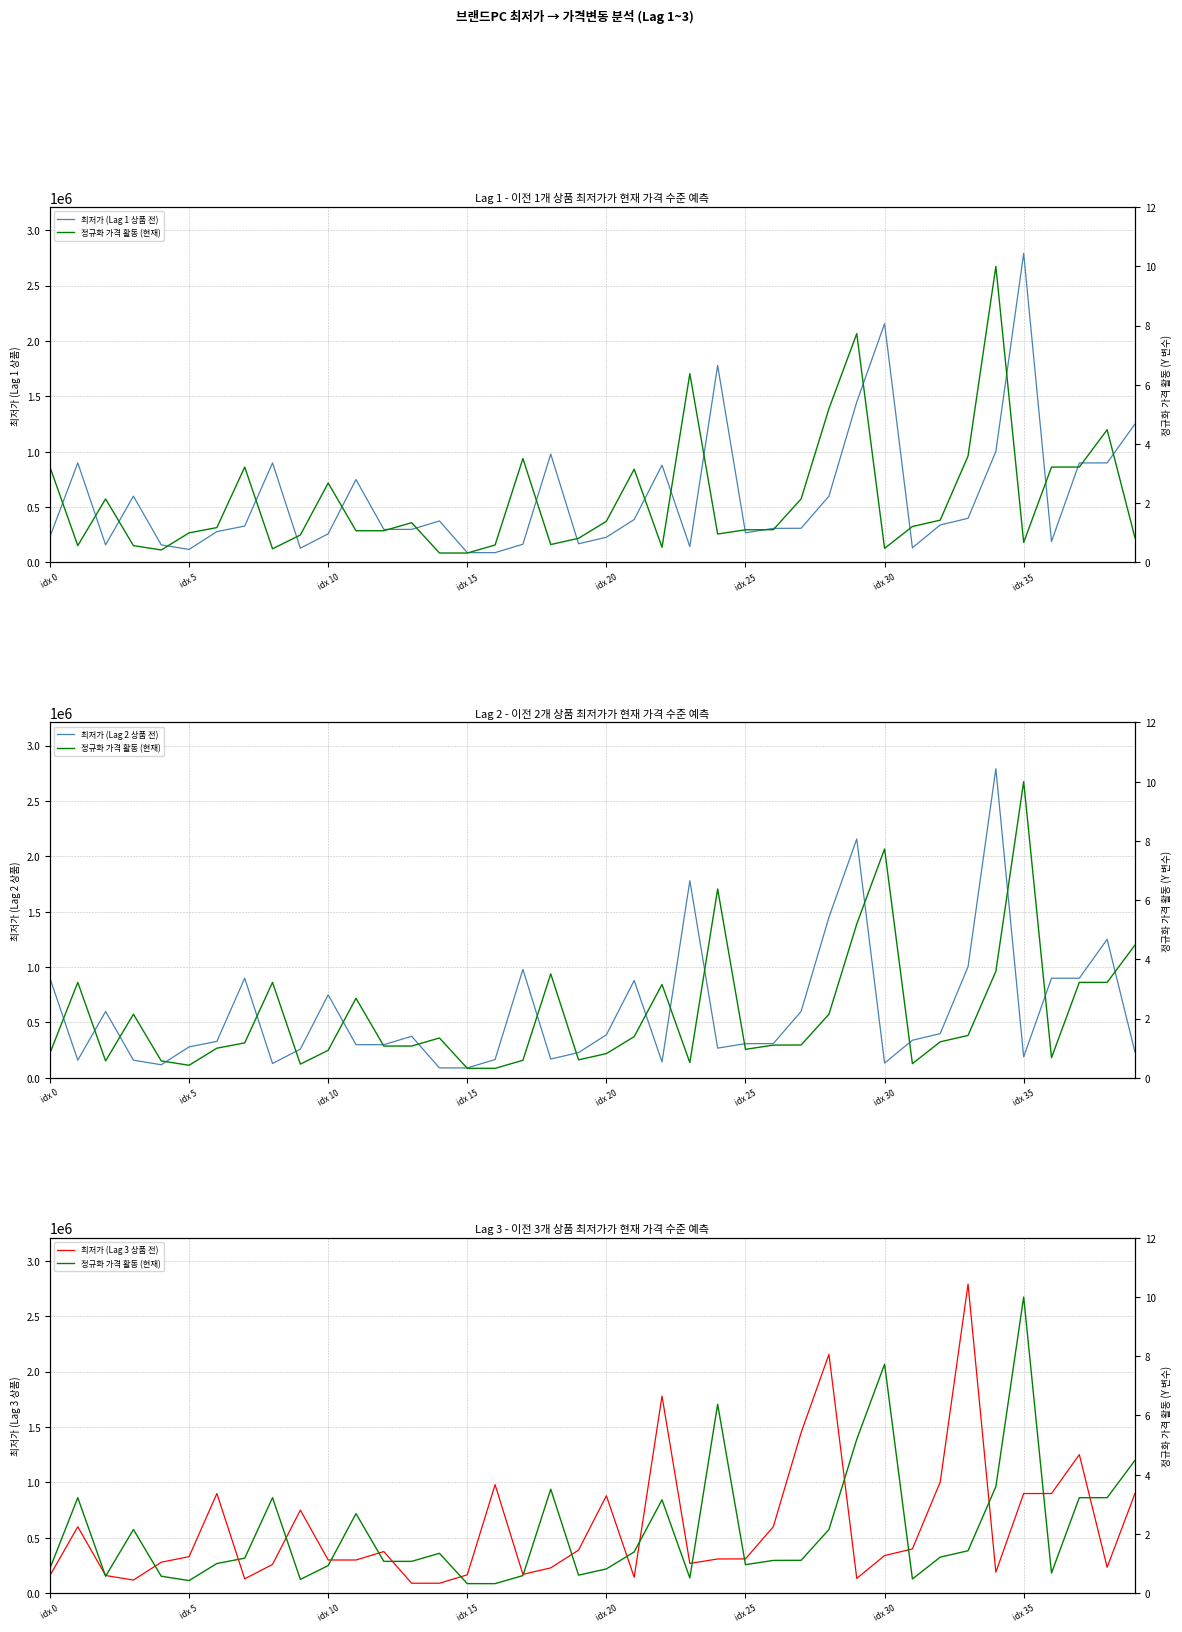

True or false: 정규화 가격 활동 (현재) and 최저가 (Lag 1 상품 전) intersect in this chart.

False